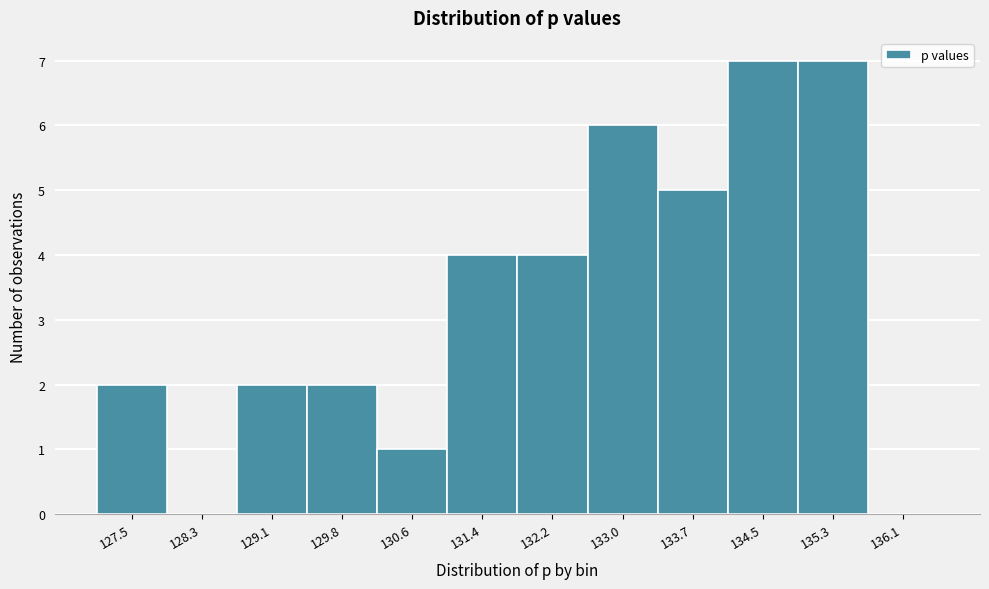

Reading right to left, what are all the values shown in this chart?

136.1=0	135.3=7	134.5=7	133.7=5	133.0=6	132.2=4	131.4=4	130.6=1	129.8=2	129.1=2	128.3=0	127.5=2